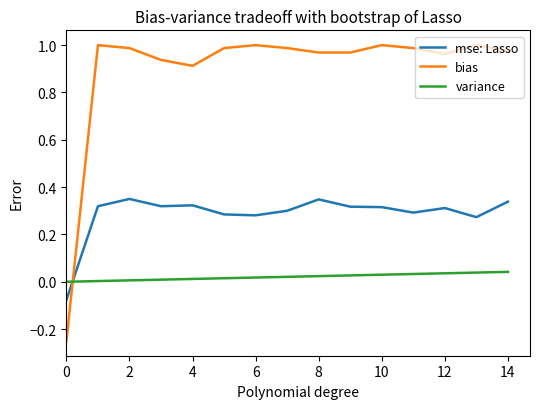

List the series in order of their overall mean, lowest first.

variance, mse: Lasso, bias